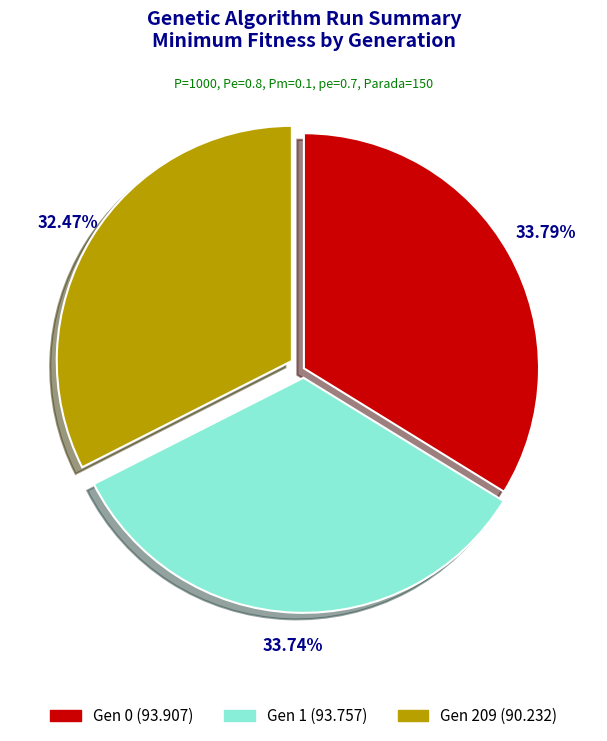

Count the number of slices in the pie.

3